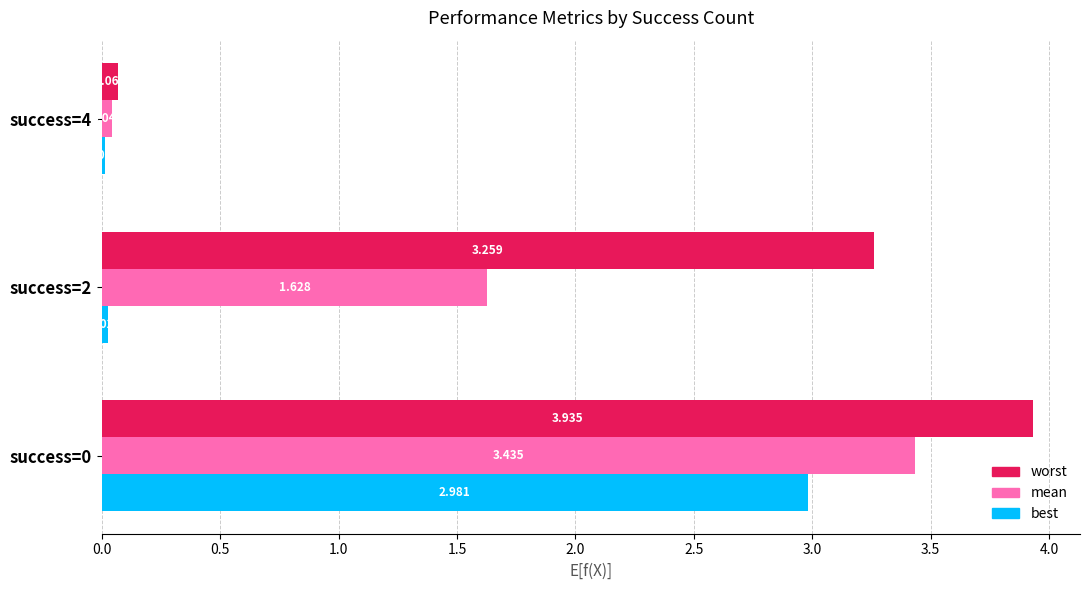

Between success=0 and success=4, which series saw the biggest shift?

worst